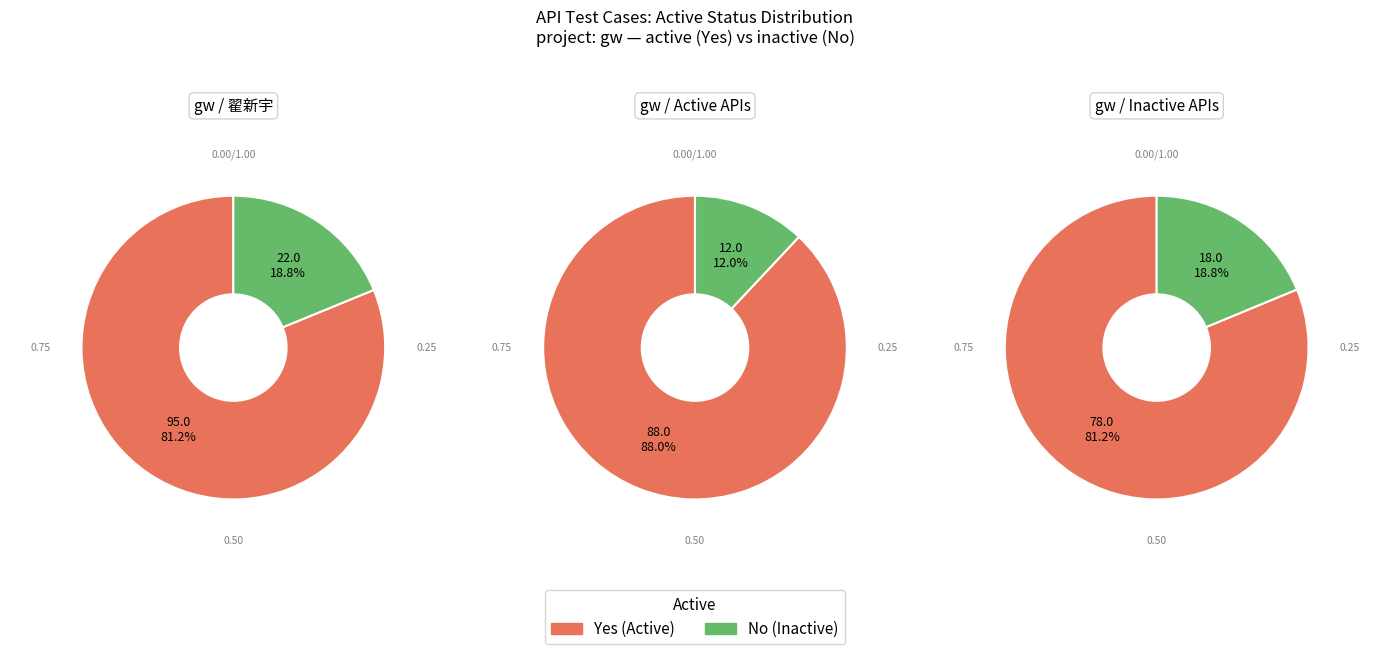

To the nearest percent, what portion does No represent?

19%